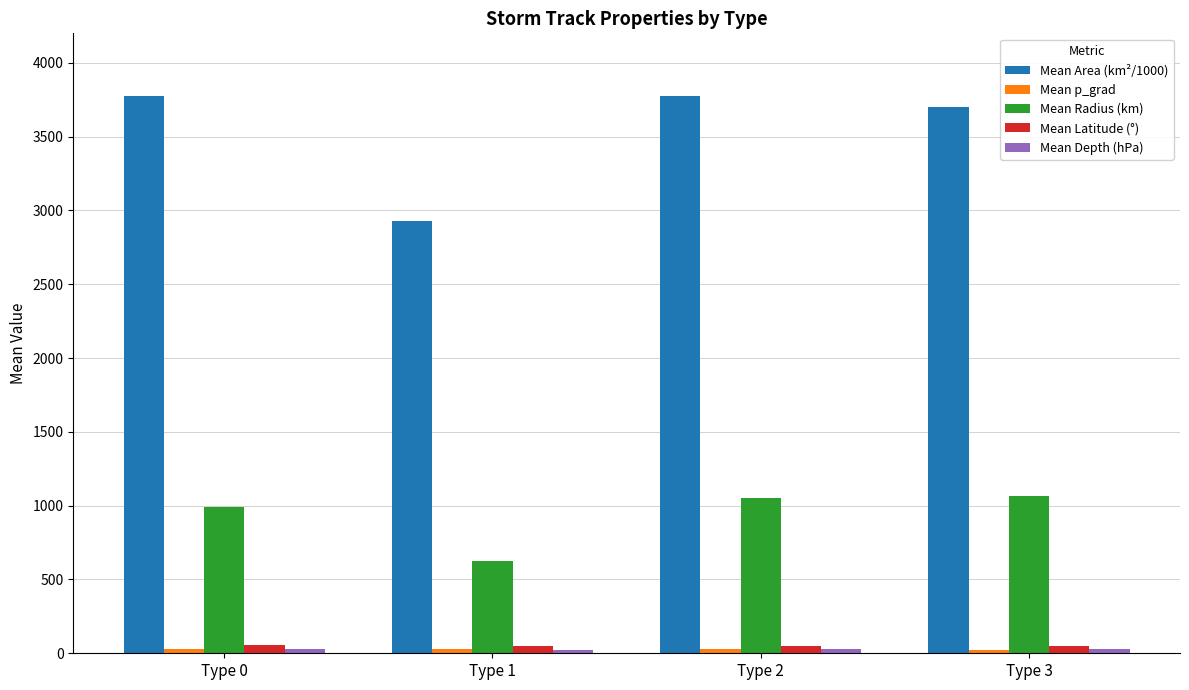

What is the minimum value for Mean Latitude (°)?

48.8